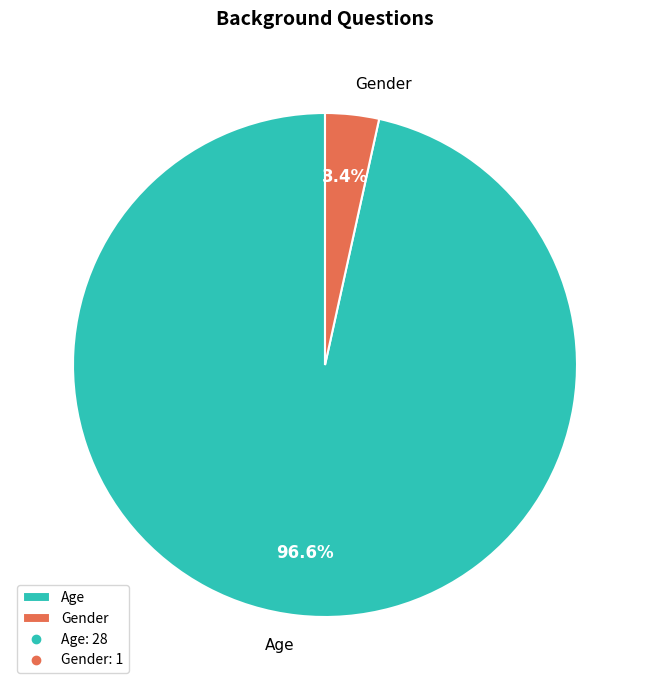

Is the sum of Gender and Age greater than half?

Yes